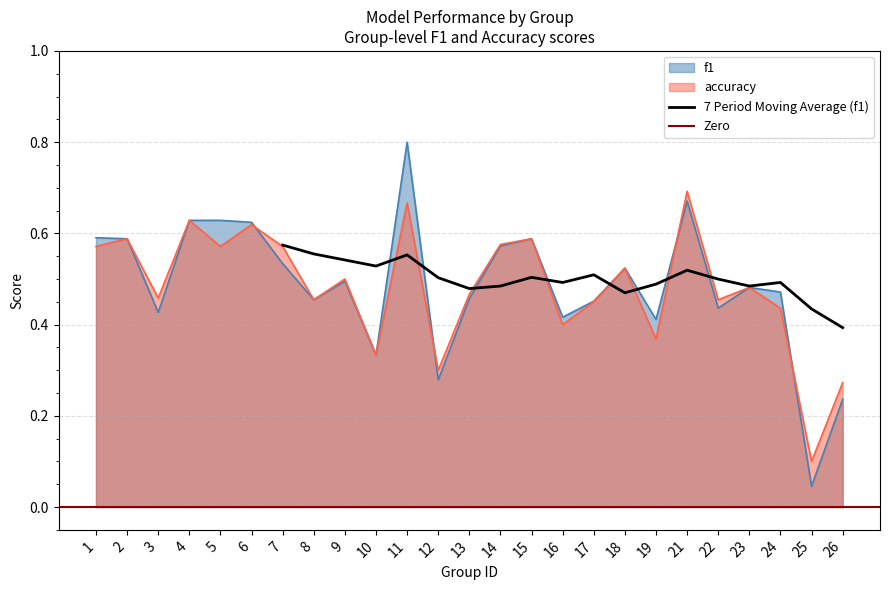

Reading left to right, what are all the values shown in this chart?

f1: 1=0.6	2=0.6	3=0.4	4=0.6	5=0.6	6=0.6	7=0.5	8=0.5	9=0.5	10=0.3	11=0.8	12=0.3	13=0.5	14=0.6	15=0.6	16=0.4	17=0.5	18=0.5	19=0.4	21=0.7	22=0.4	23=0.5	24=0.5	25=0.0	26=0.2
accuracy: 1=0.6	2=0.6	3=0.5	4=0.6	5=0.6	6=0.6	7=0.6	8=0.5	9=0.5	10=0.3	11=0.7	12=0.3	13=0.5	14=0.6	15=0.6	16=0.4	17=0.5	18=0.5	19=0.4	21=0.7	22=0.5	23=0.5	24=0.4	25=0.1	26=0.3